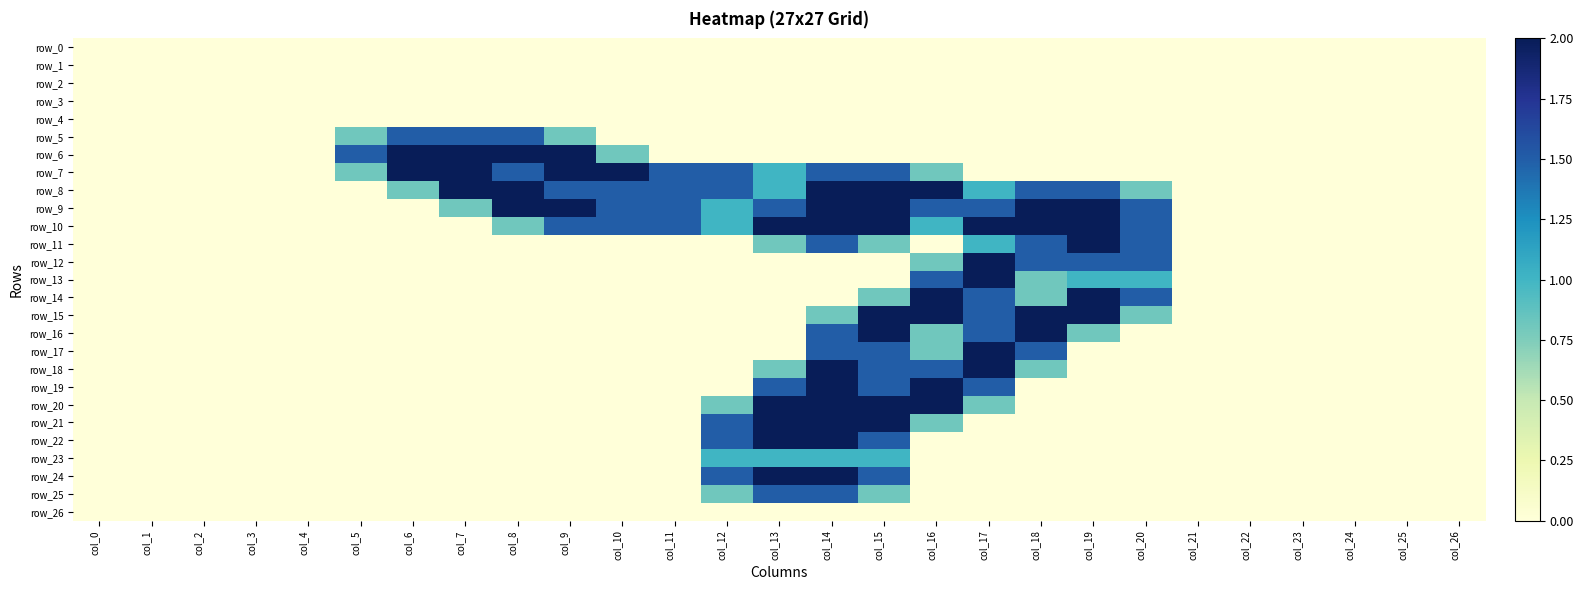

True or false: row_26 has a value of 0.0 at col_15.

True